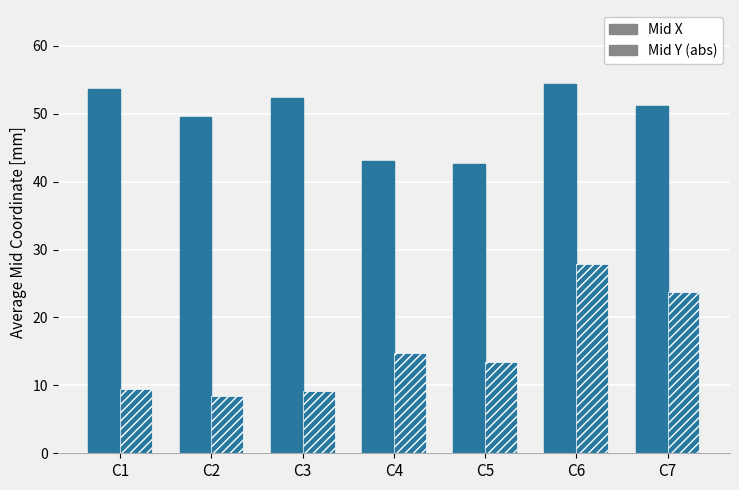

Reading right to left, extract all data points from this chart.

Mid X: C7=51.2	C6=54.4	C5=42.6	C4=43.1	C3=52.3	C2=49.5	C1=53.6
Mid Y (abs): C7=23.8	C6=27.9	C5=13.4	C4=14.7	C3=9.1	C2=8.4	C1=9.4